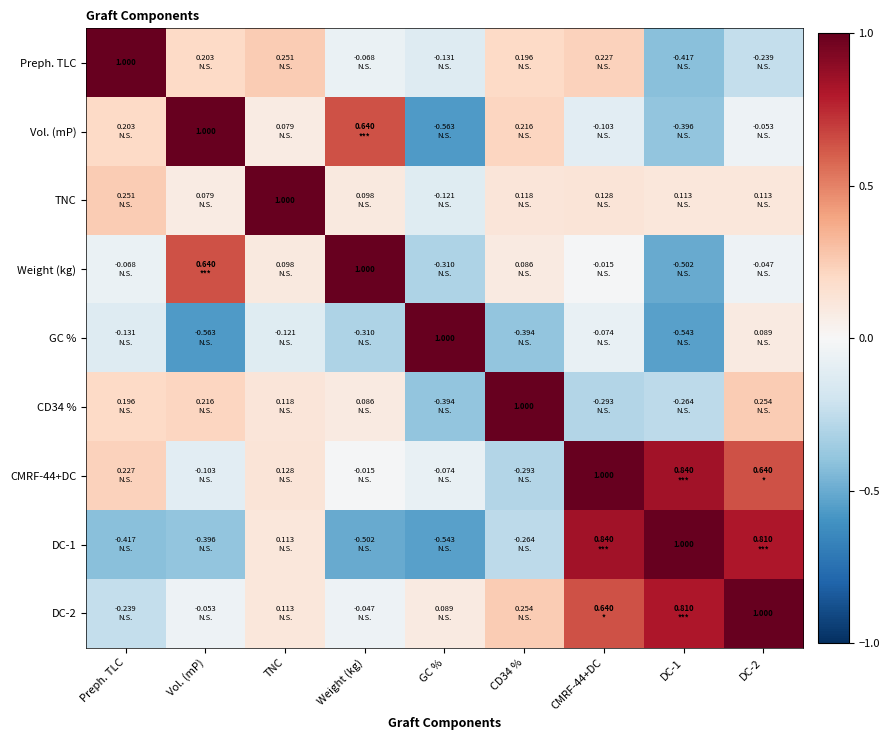

What is the total value across all series at TNC?

1.8